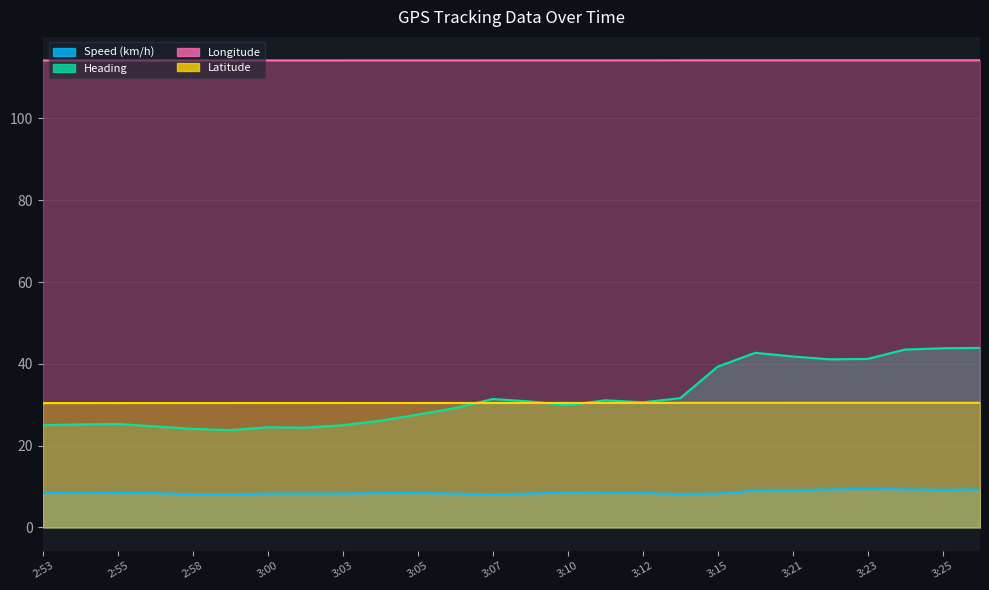

List the labels in order of Latitude value, smallest first.

2:53, 2:54, 2:55, 2:56, 2:58, 2:59, 3:00, 3:01, 3:03, 3:04, 3:05, 3:06, 3:07, 3:09, 3:10, 3:11, 3:12, 3:13, 3:15, 3:20, 3:21, 3:22, 3:23, 3:24, 3:25, 3:26